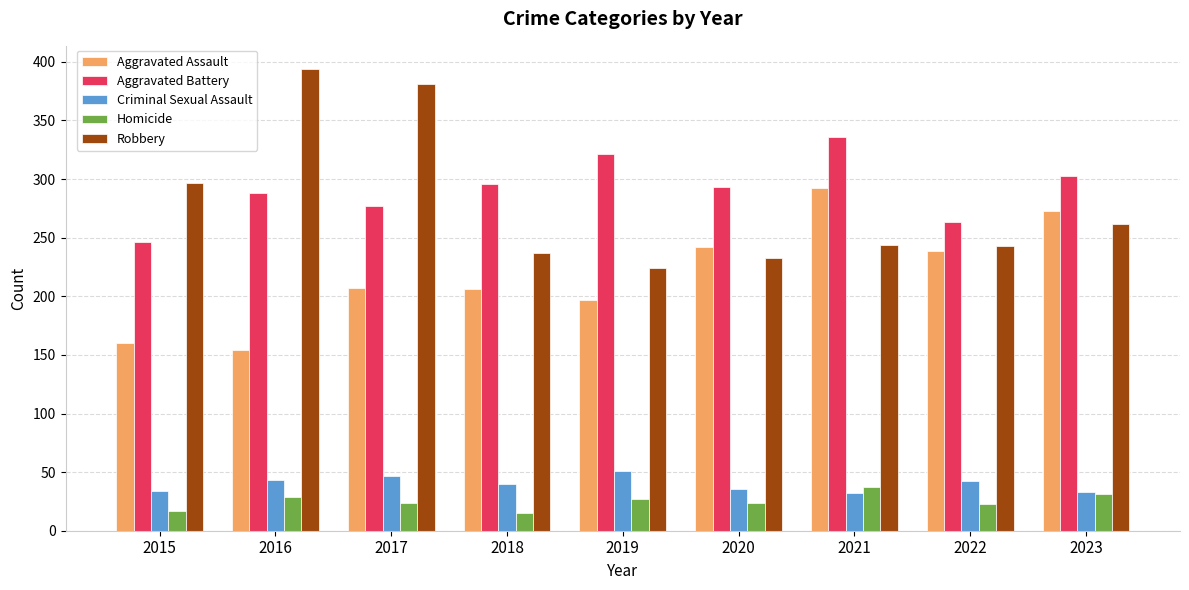

What is the difference between the highest and lowest values at 2019?

294